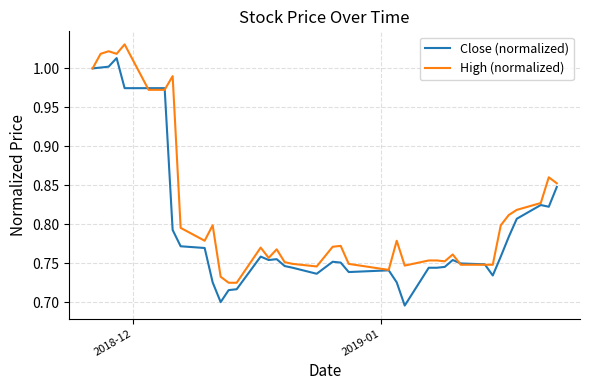

Rank the series by their maximum value, from highest to lowest.

High (normalized), Close (normalized)